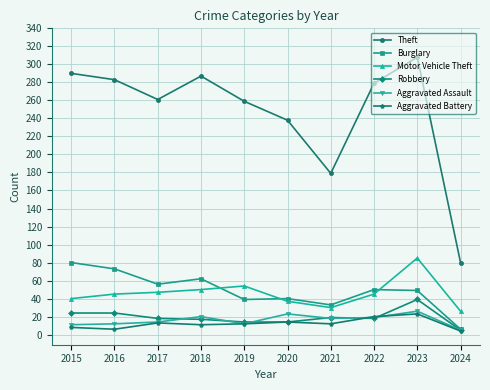

Between 2021 and 2024, which series saw the biggest shift?

Theft